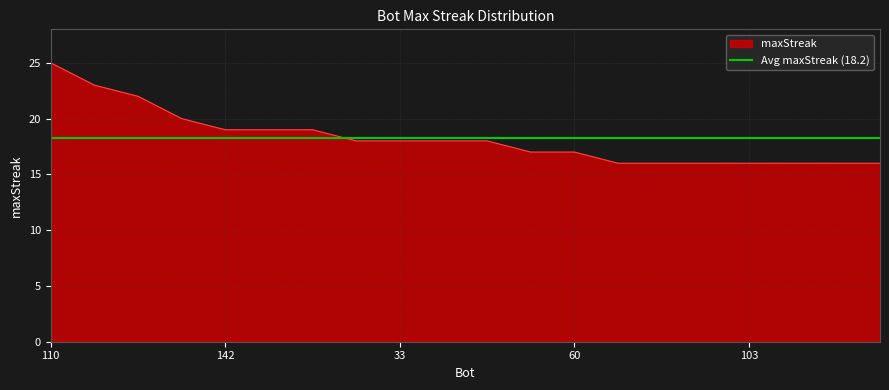

True or false: the data has more than 0 interior local peaks.

False